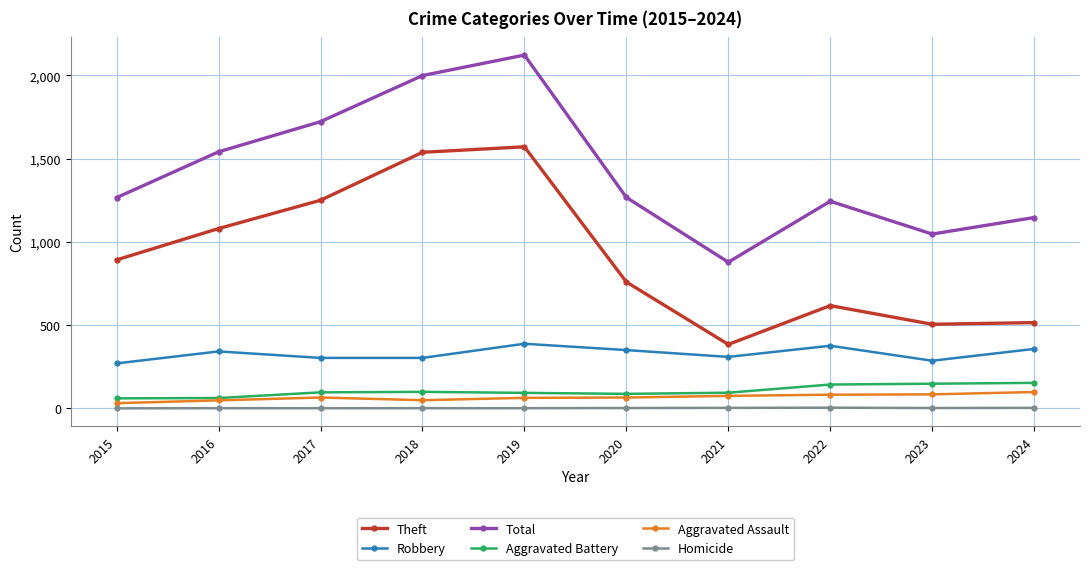

Between 2021 and 2022, which series saw the biggest shift?

Total